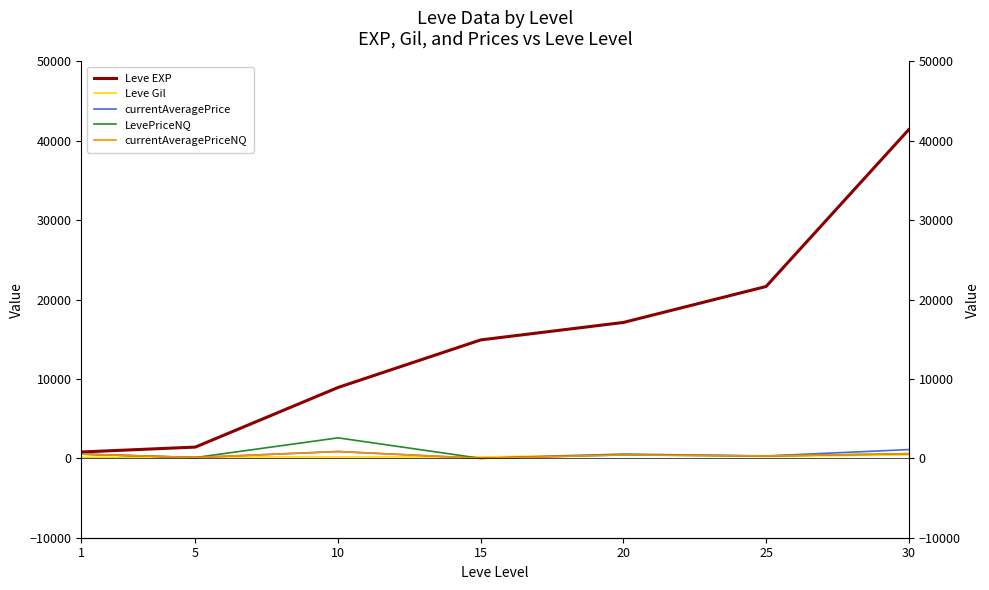

True or false: Leve EXP and LevePriceNQ cross at least once.

False